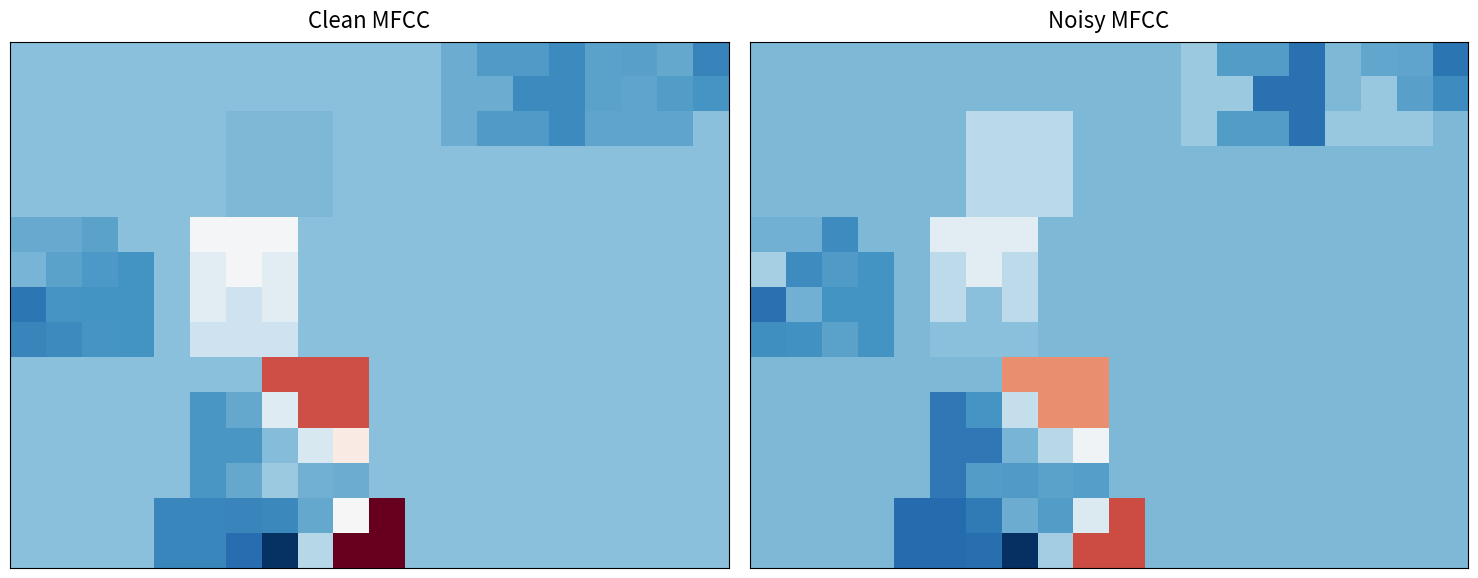

Which category has the highest value across all series?

9